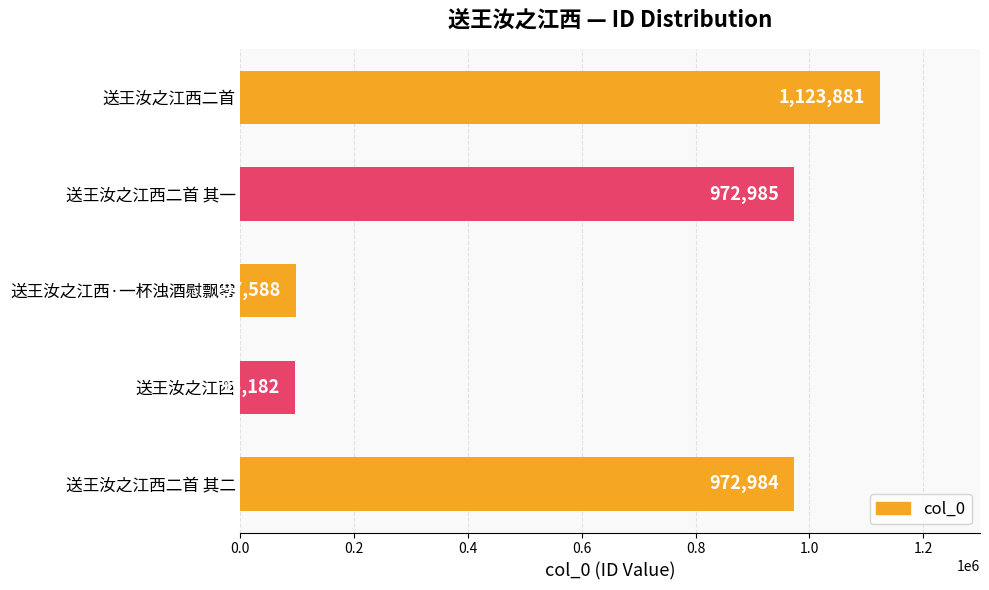

Rank the categories by value from highest to lowest.

送王汝之江西二首, 送王汝之江西二首 其一, 送王汝之江西二首 其二, 送王汝之江西·一杯浊酒慰飘零, 送王汝之江西